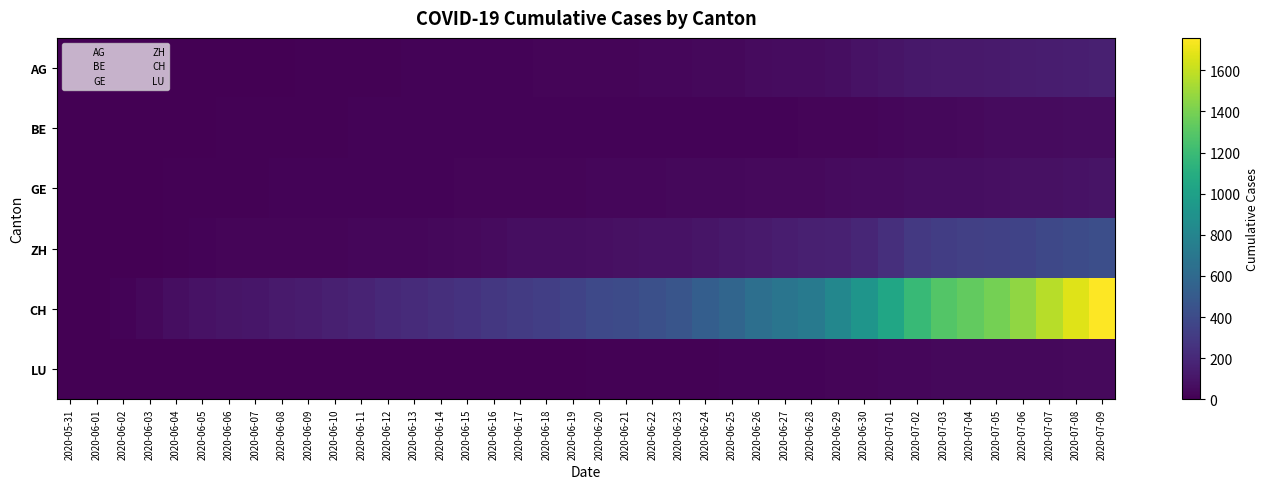

Which label corresponds to the smallest value in the chart?

2020-05-31